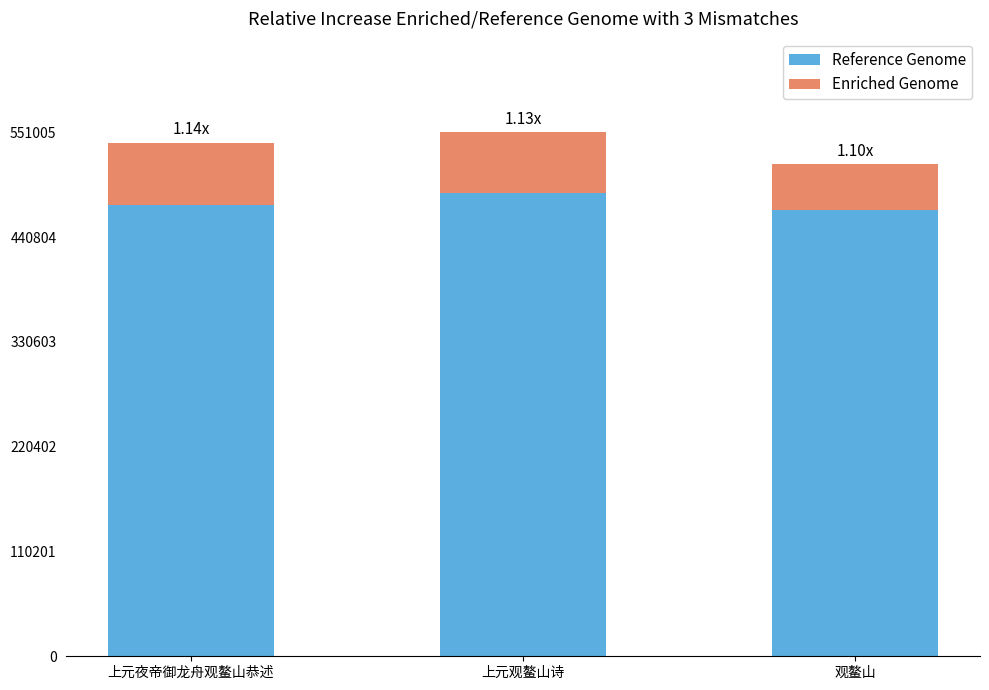

What is the sum of the Reference Genome values at 上元夜帝御龙舟观鳌山恭述 and 上元观鳌山诗?

960917